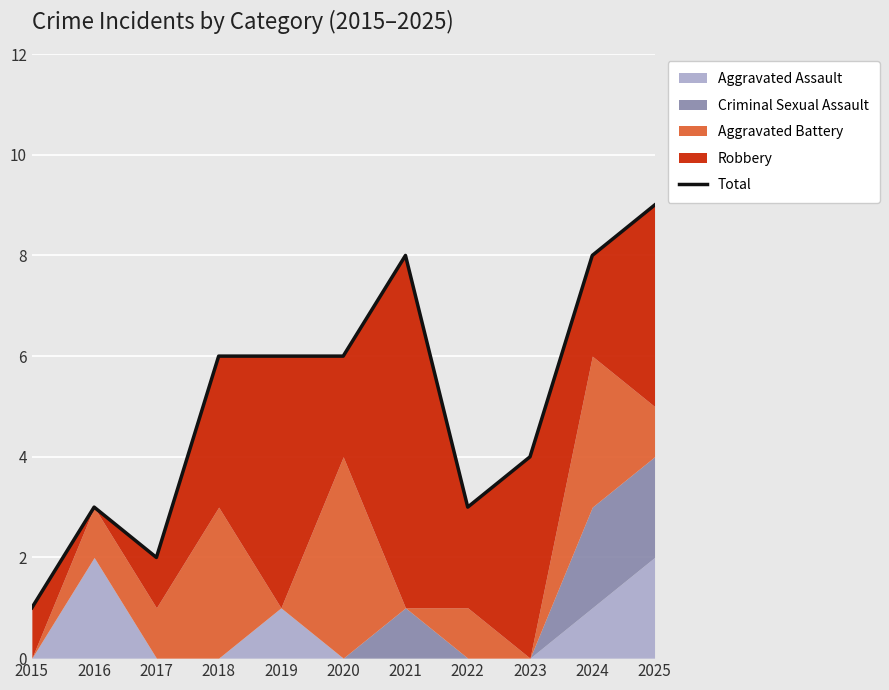

List the labels in order of value, largest first.

2025, 2021, 2024, 2018, 2019, 2020, 2023, 2016, 2022, 2017, 2015